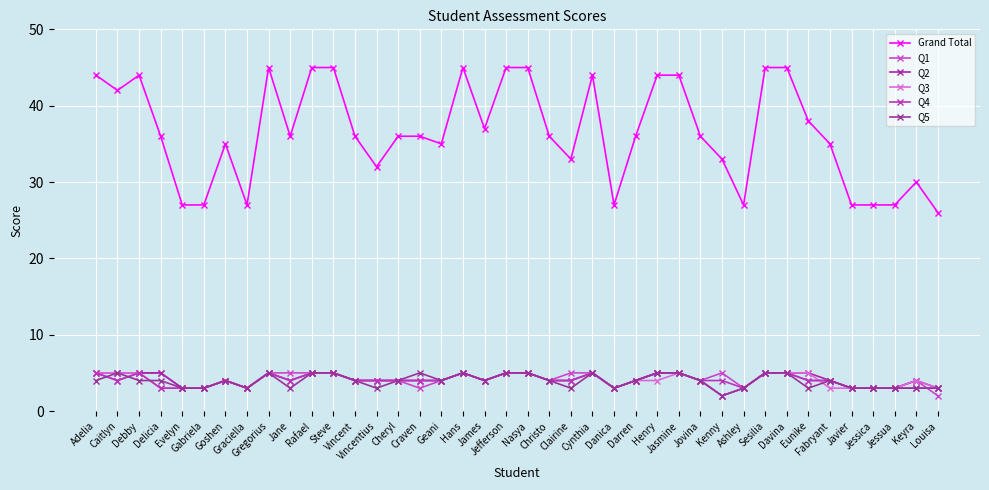

Count the number of categories in the chart.

40